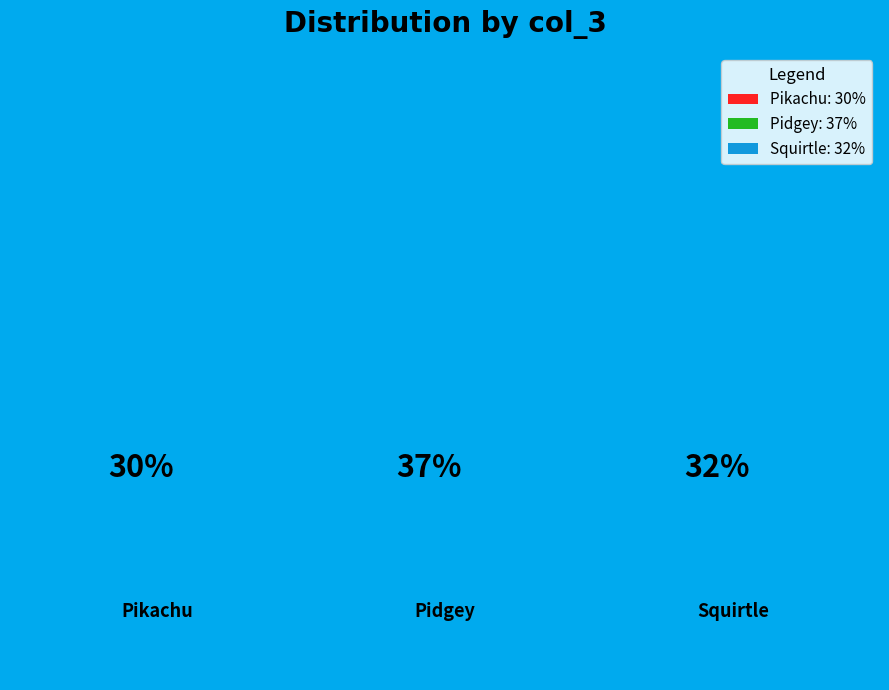

Which has a higher value, Pikachu or Pidgey?

Pidgey